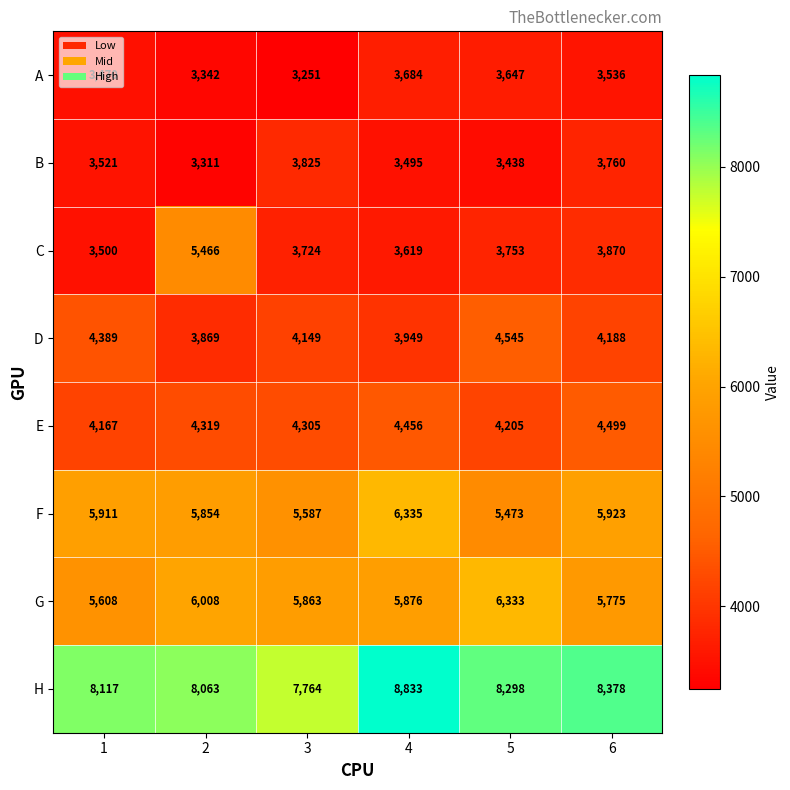

Where is C nearest to the value 4483?

6